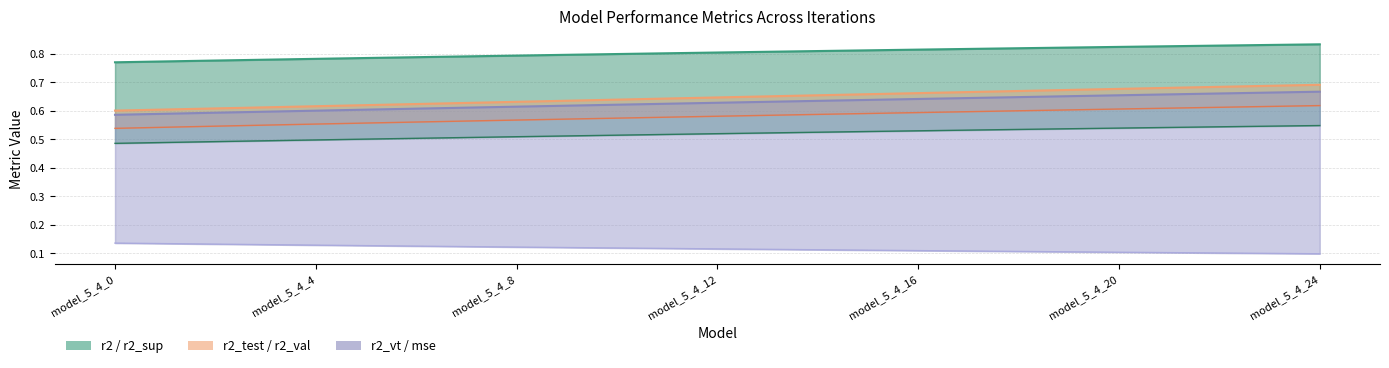

True or false: r2_sup has more than 0 points higher than both neighbors.

False